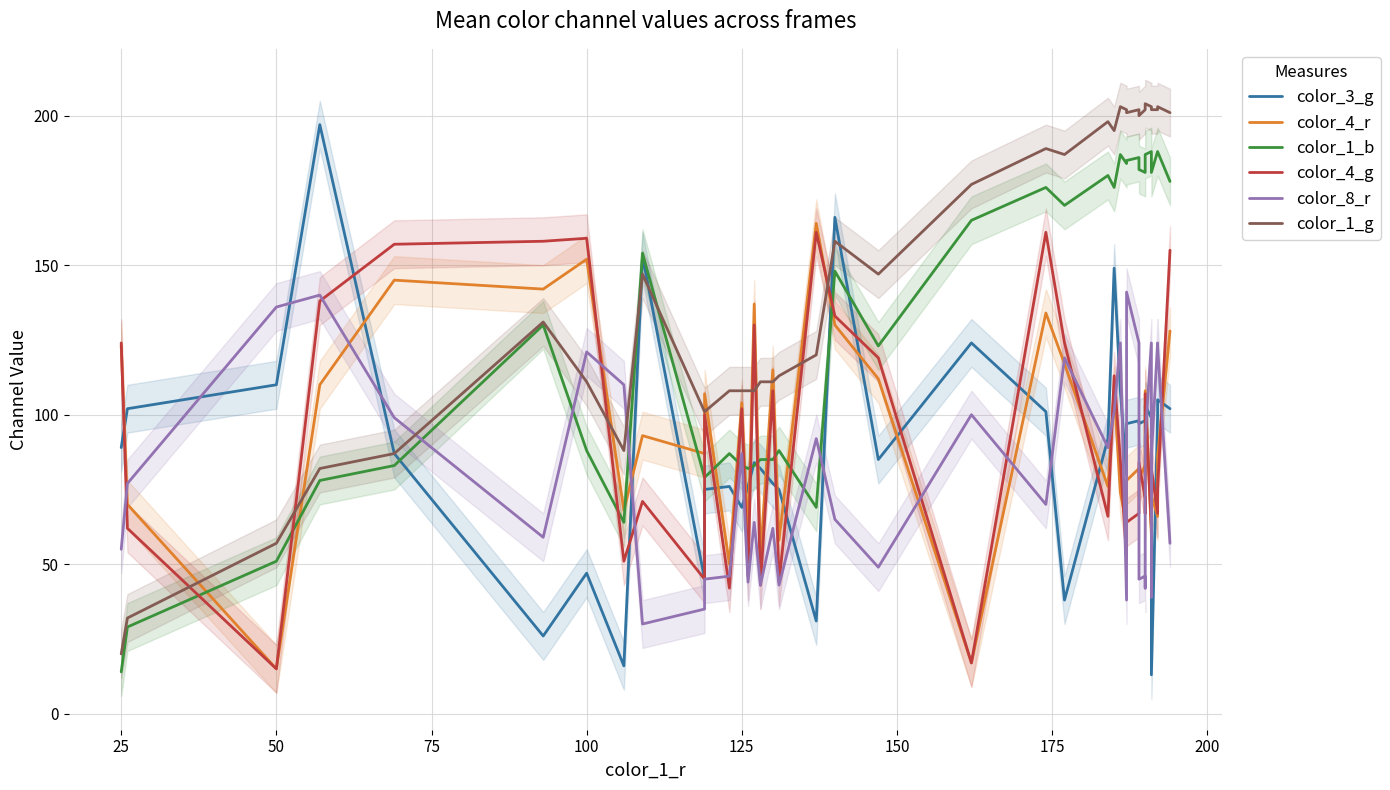

Is it true that color_3_g equals 110 at 50?

True